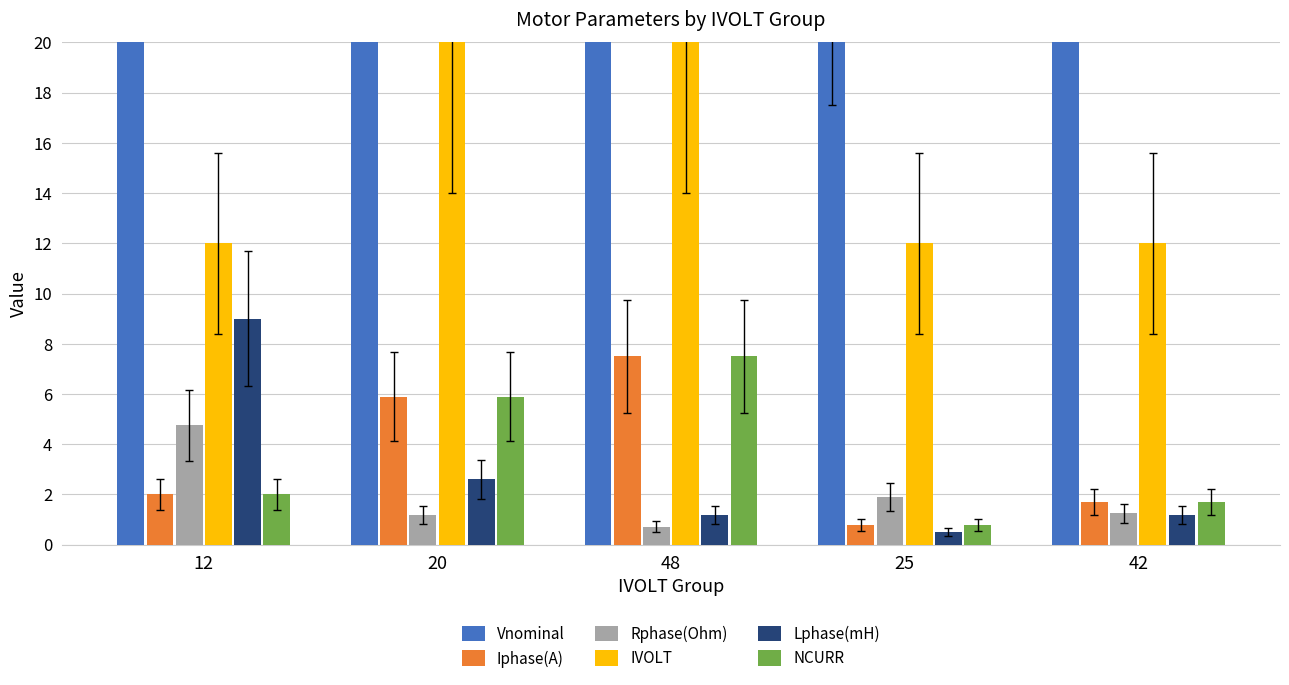

What is the average value of the Lphase(mH) series?

2.9